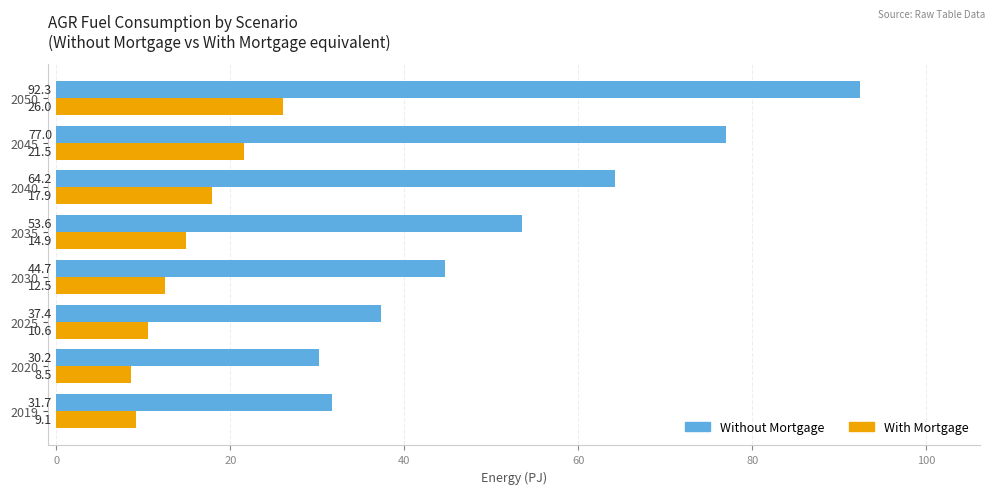

What is the difference between the maximum and minimum values in the With Mortgage series?

17.5